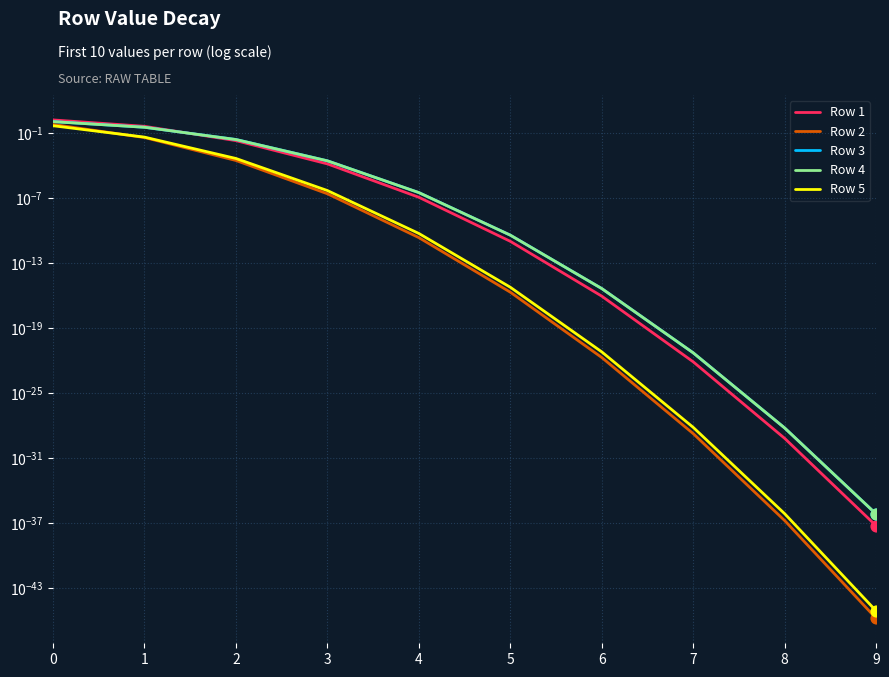

Which series reaches the maximum Y coordinate?

Row 1